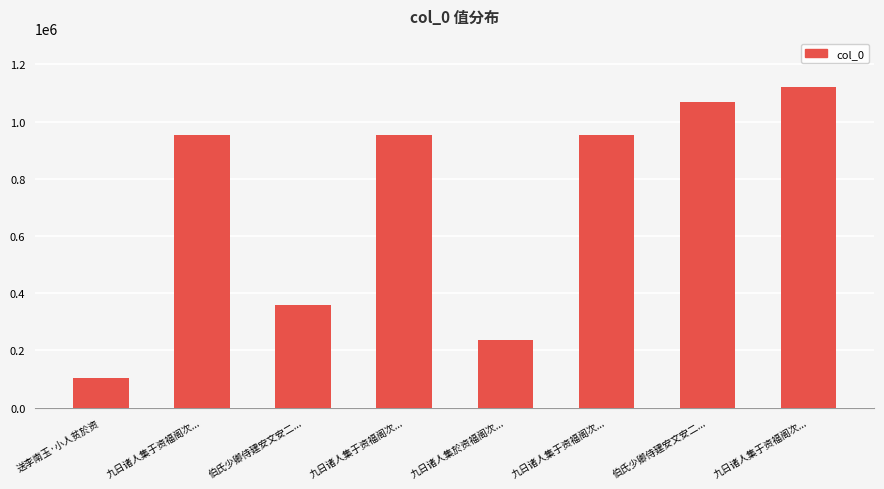

How many series are shown in this chart?

1